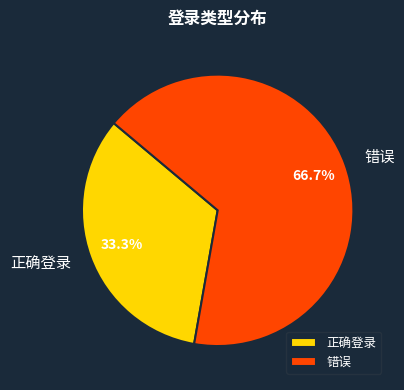

The 正确登录 slice represents 24% of the pie. True or false?

False